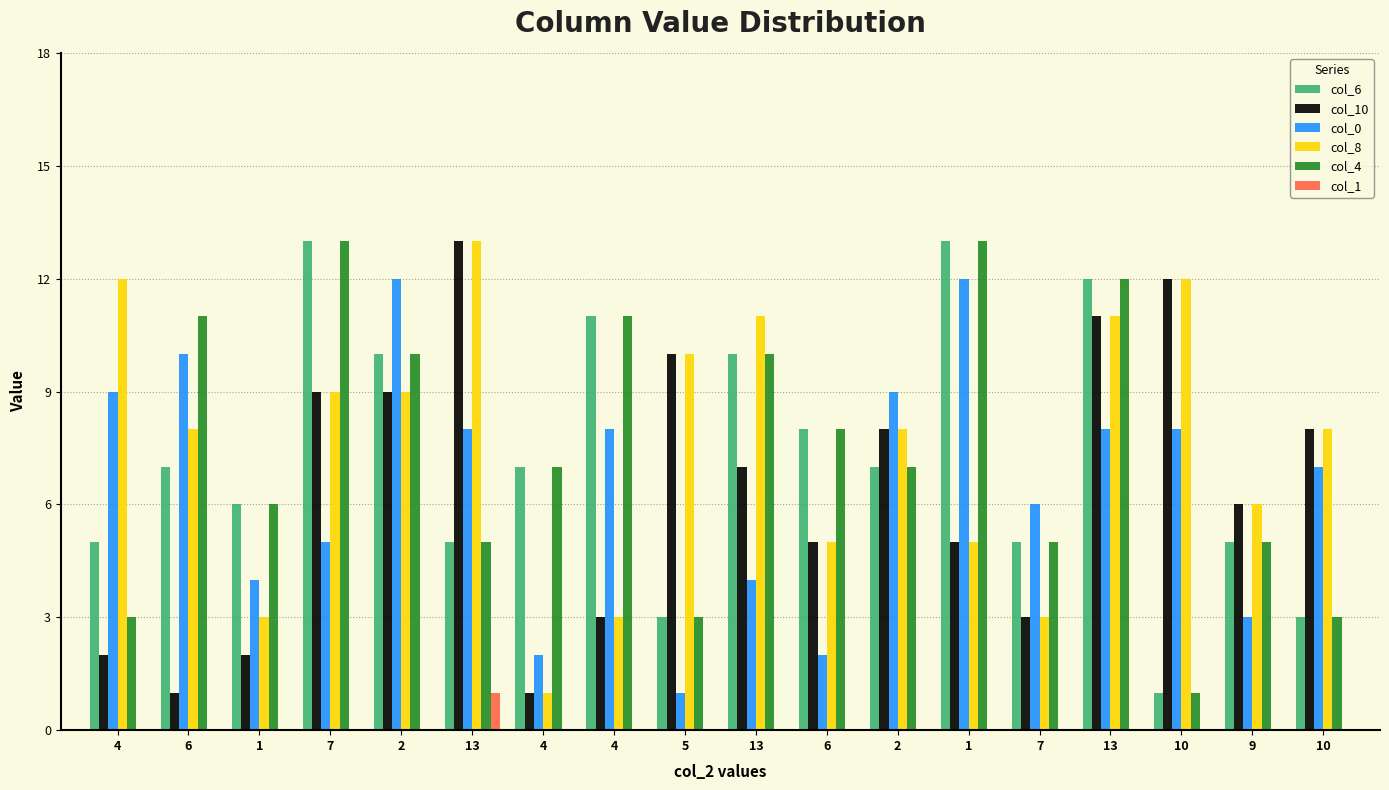

Is the value of col_1 at 13 greater than the value of col_10 at 4?

No